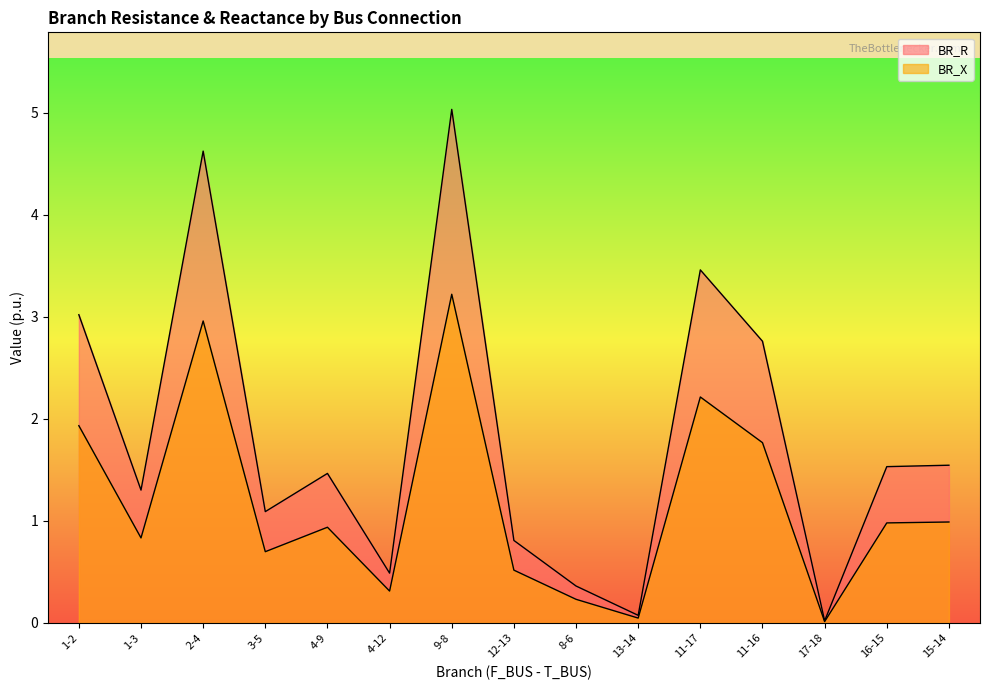

What is the difference between the maximum and minimum values in the BR_X series?

3.2